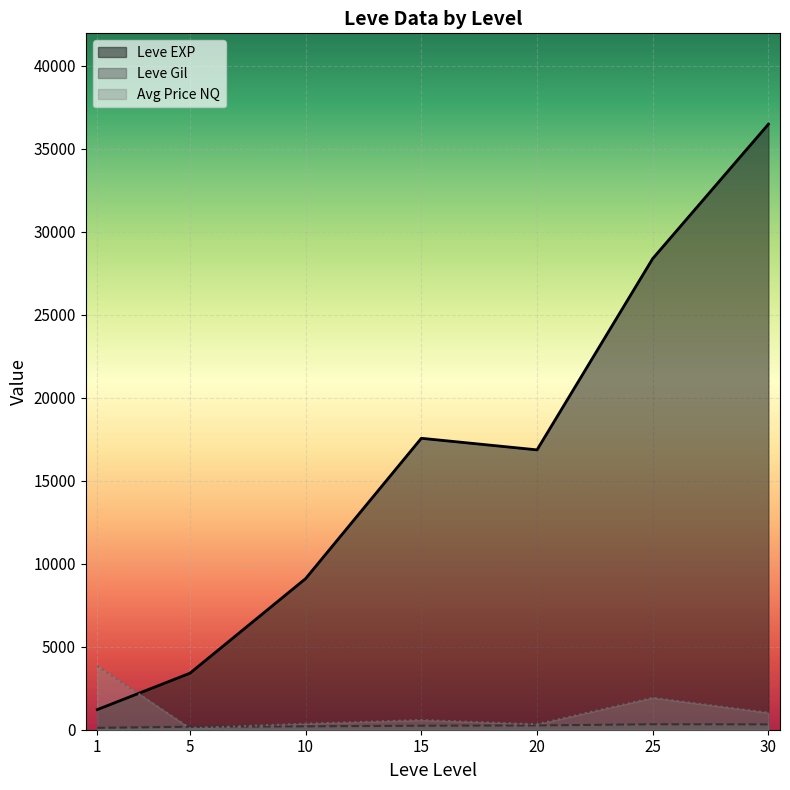

After their last crossing, which series has the higher values: Avg Price NQ or Leve EXP?

Leve EXP